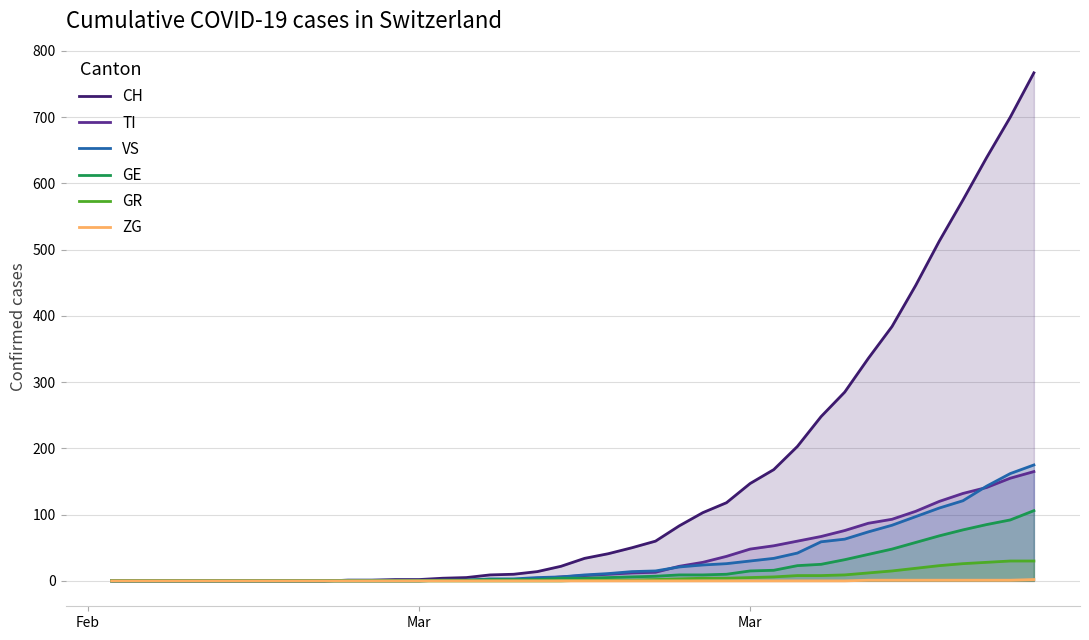

What is the difference between the maximum and second lowest values in the ZG series?

2